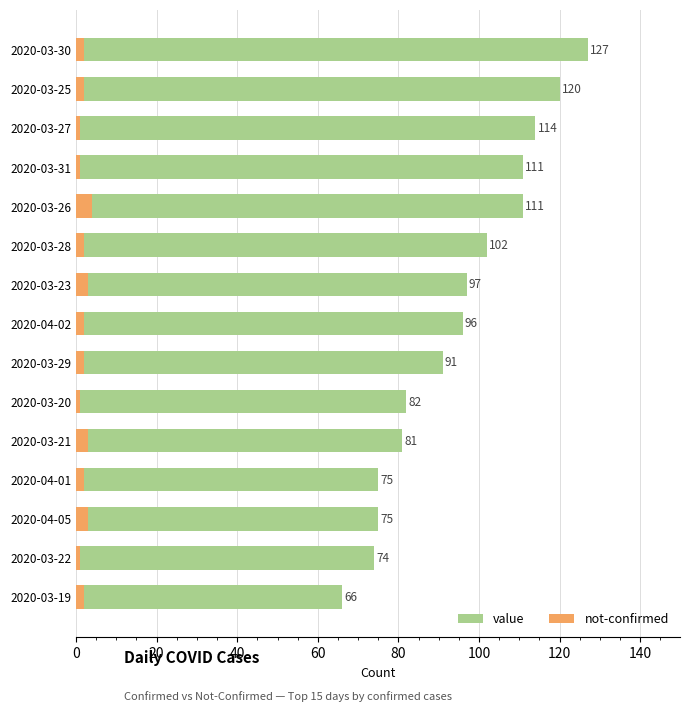

What is the sum of the value values at 2020-03-30 and 2020-03-20?

209